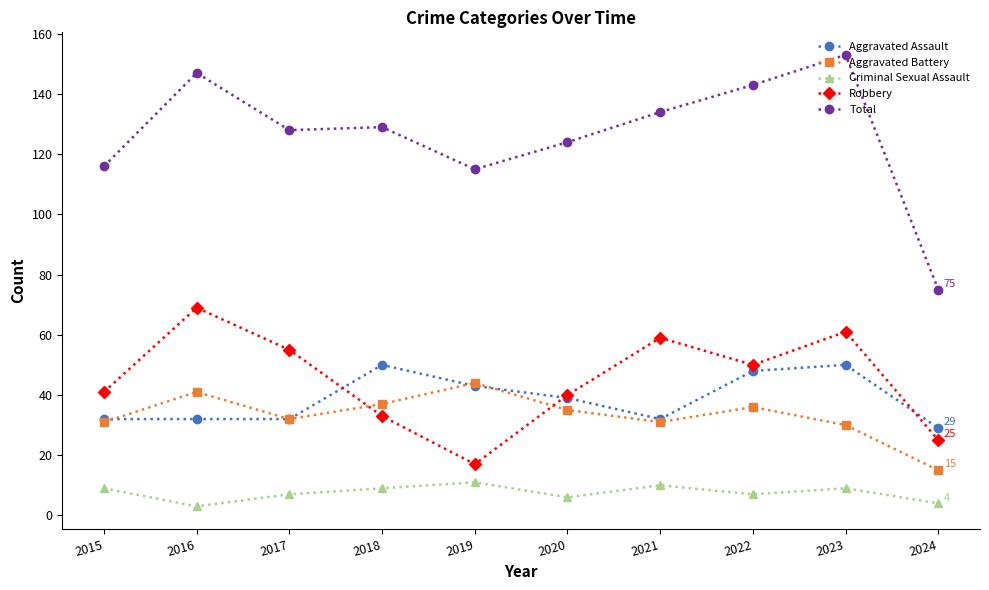

Read the Aggravated Assault value at 2019, to the nearest 5.

45